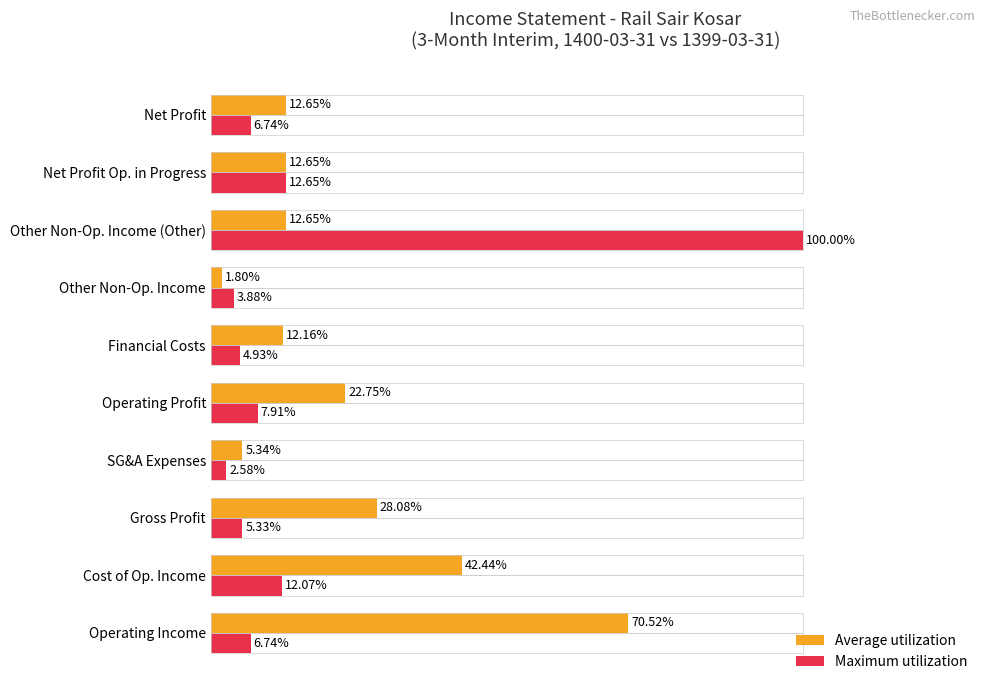

At which category does the chart reach its minimum across all series?

Other Non-Op. Income